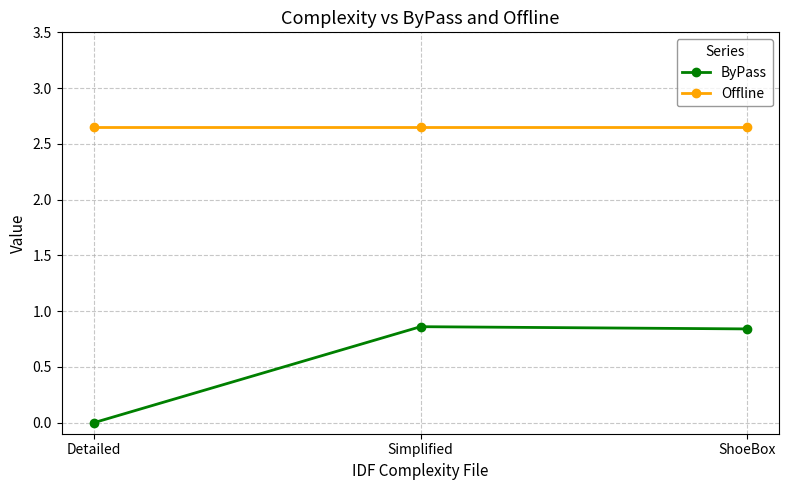

What is the label of the 3rd point from the right?

Detailed